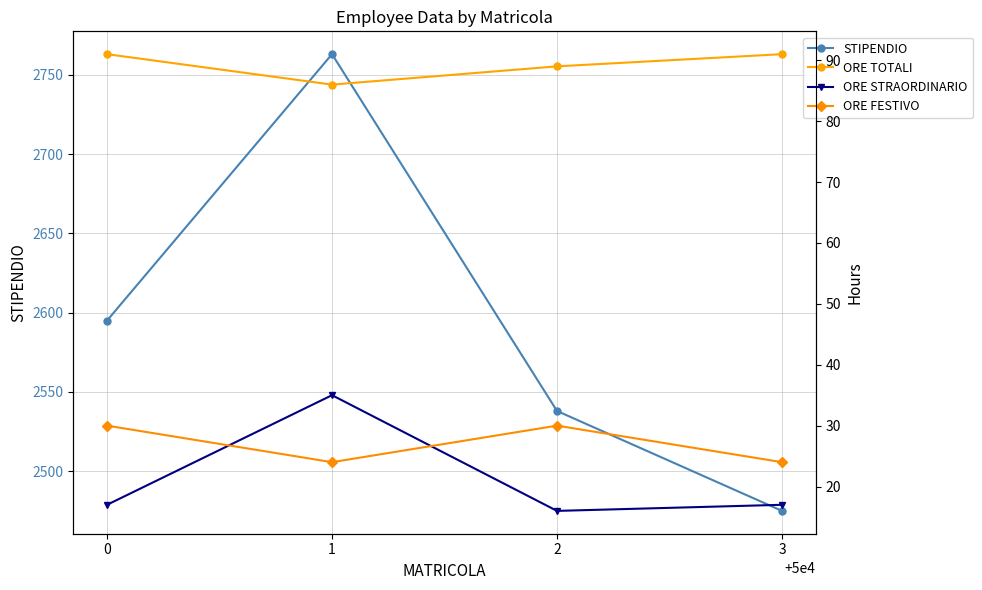

Reading right to left, list all the values displayed in this chart.

STIPENDIO: 3=2475	2=2538	1=2763	0=2595
ORE TOTALI: 3=91	2=89	1=86	0=91
ORE STRAORDINARIO: 3=17	2=16	1=35	0=17
ORE FESTIVO: 3=24	2=30	1=24	0=30